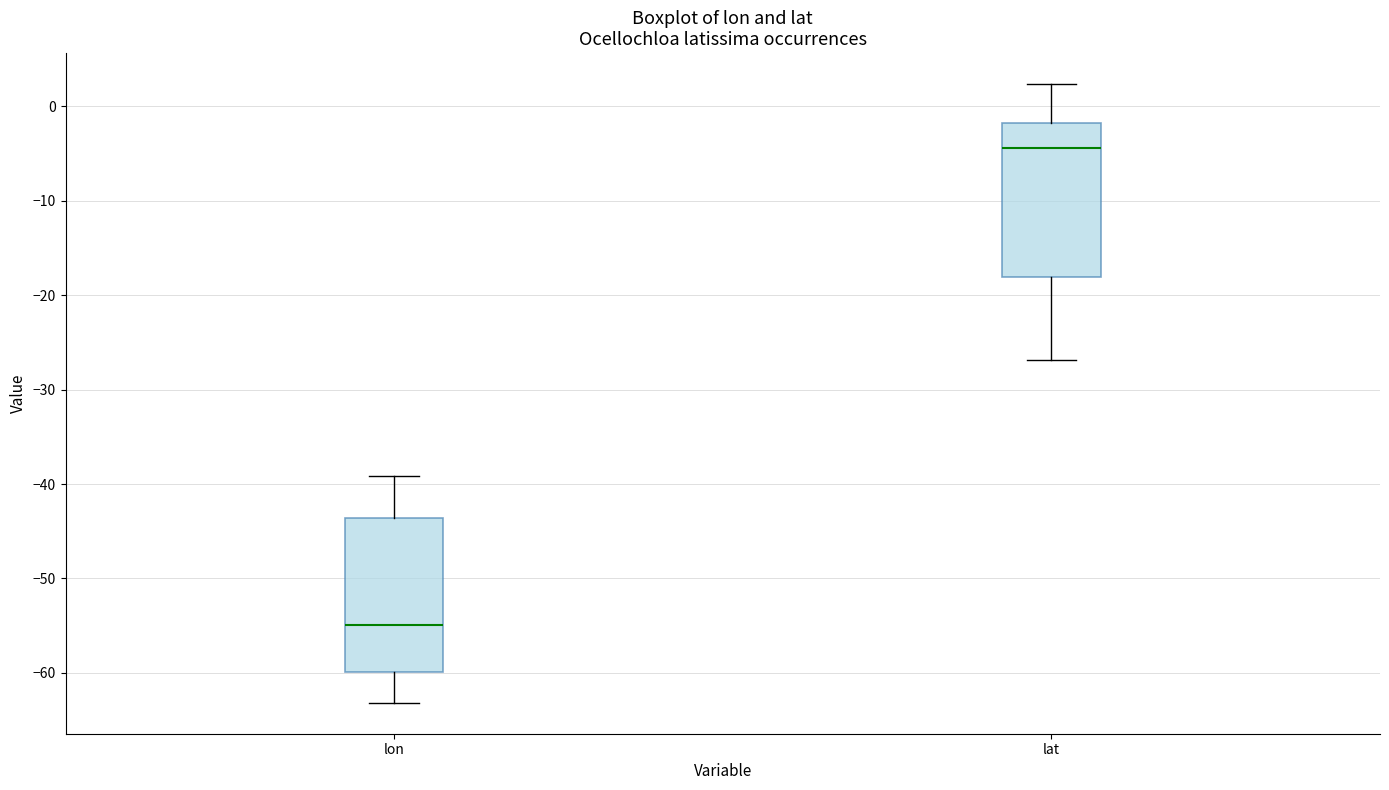

Reading left to right, transcribe this box plot: for each box, give where its median line is, the range the box spans, and where its two whiskers end, as read against the y-axis. The values are not printed on the chart, so give them approximately, as read against the axis.

lon: median -55, box -60 to -44, whiskers -63 to -39
lat: median -4, box -18 to -2, whiskers -27 to 2